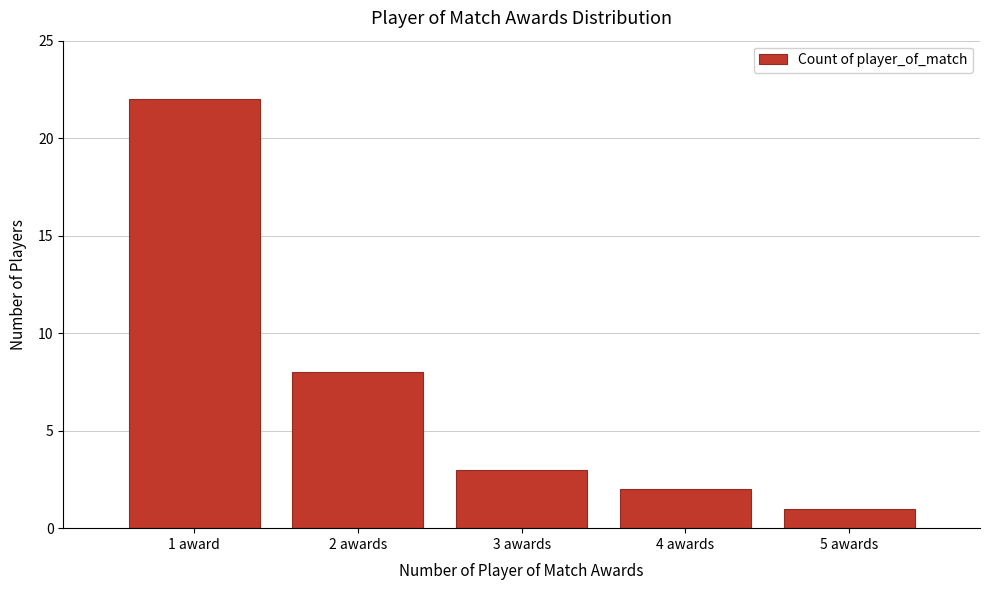

Reading left to right, transcribe all the data shown in this chart.

22	8	3	2	1